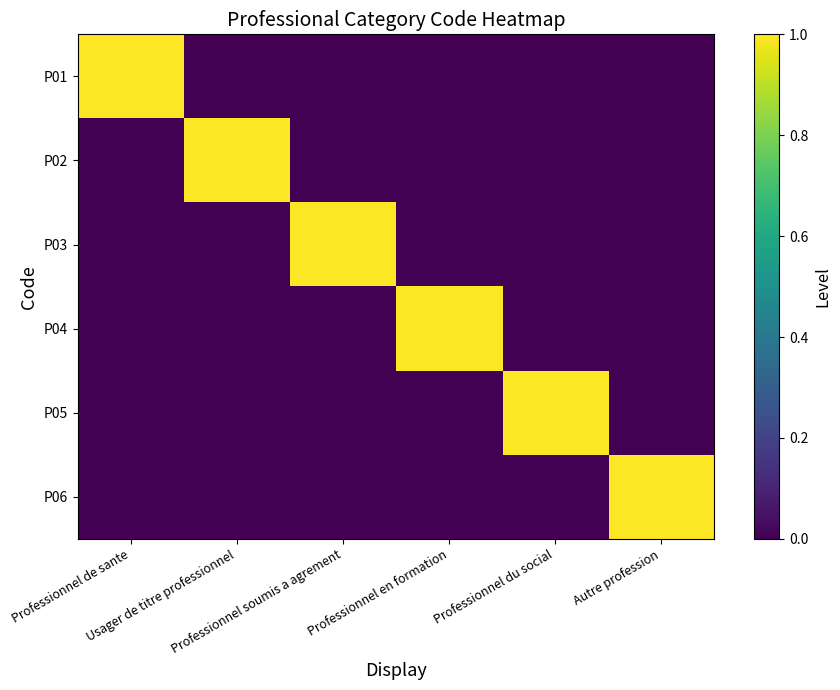

What is the greatest value displayed?

1